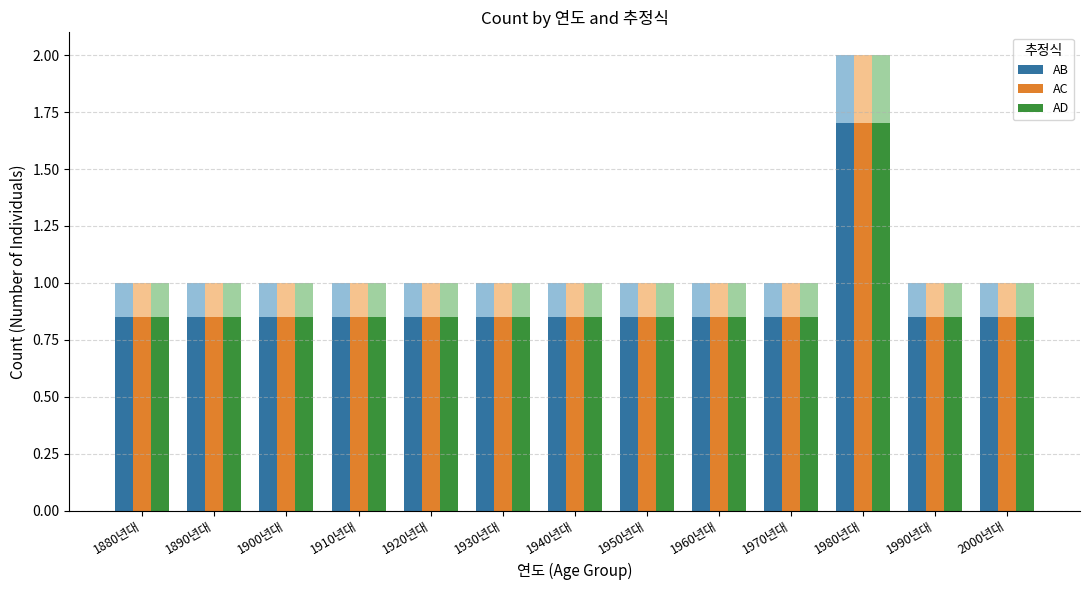

Which series has the widest spread of values?

AB